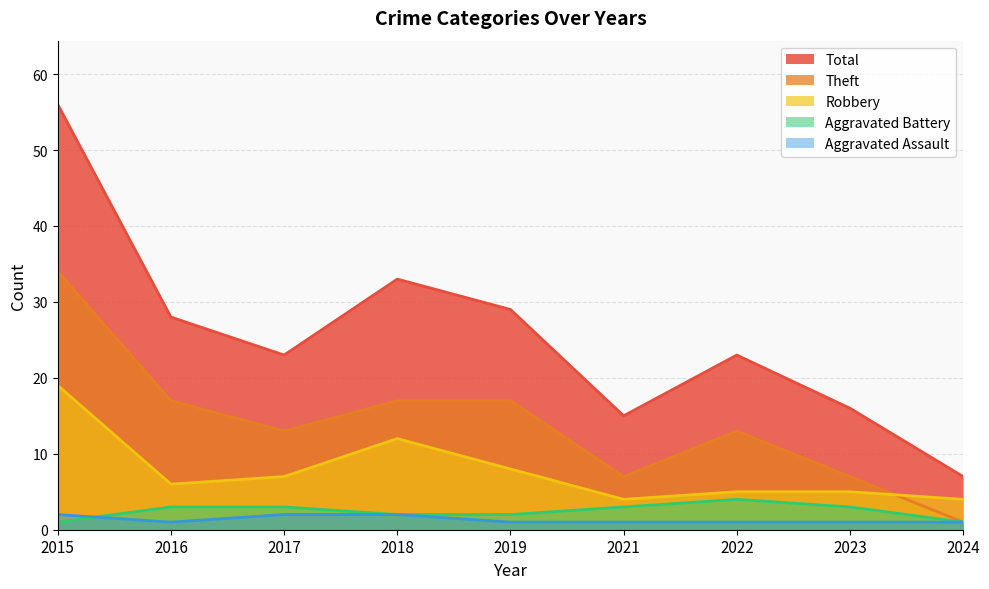

True or false: Aggravated Assault has more than 1 points higher than both neighbors.

False